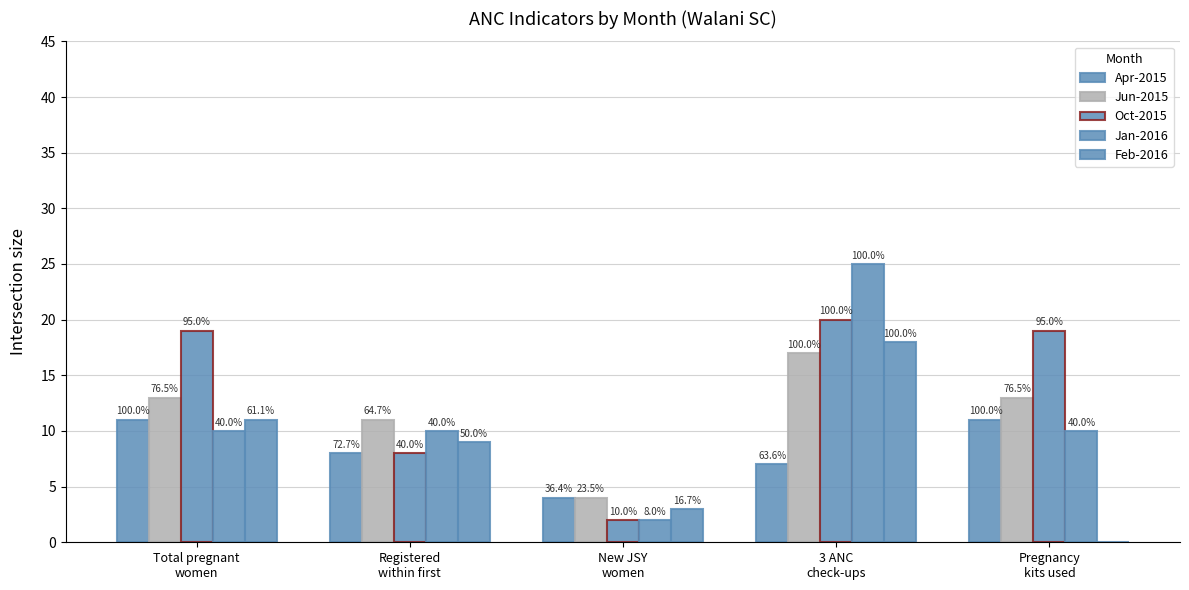

Rank the series at Total pregnant
women from highest to lowest value.

Oct-2015, Jun-2015, Apr-2015, Feb-2016, Jan-2016